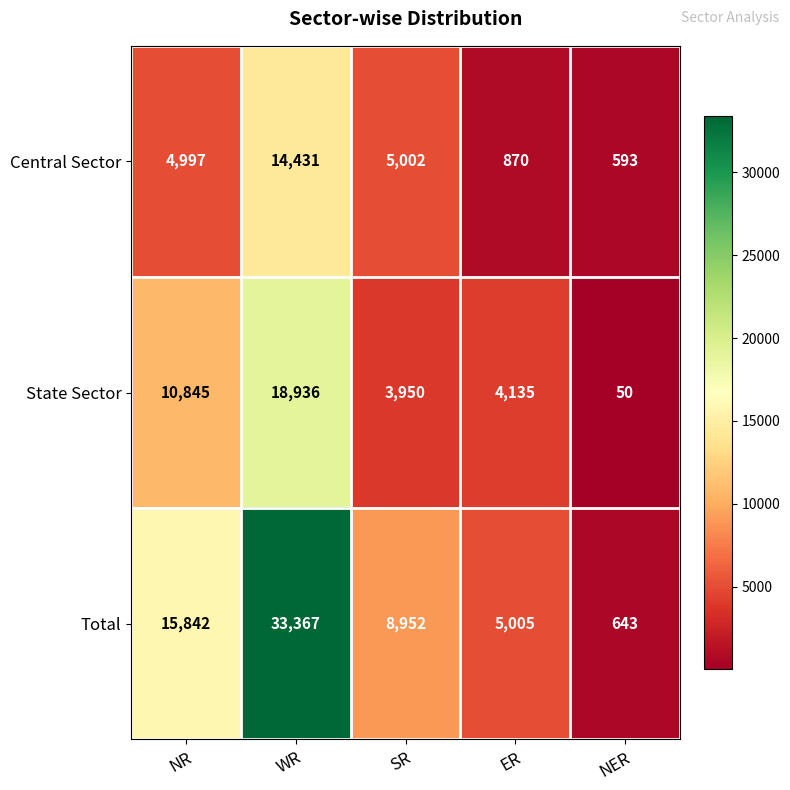

Reading left to right, transcribe all the data shown in this chart.

Central Sector: 4997	14431	5002	870	593
State Sector: 10845	18936	3950	4135	50
Total: 15842	33367	8952	5005	643